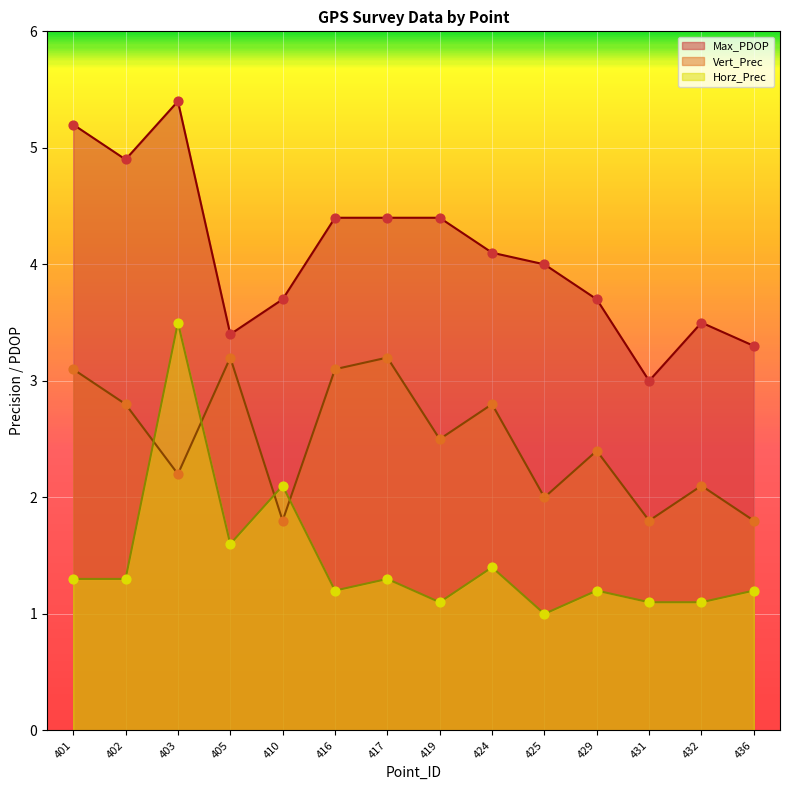

Which series has the largest total across all categories?

Max_PDOP